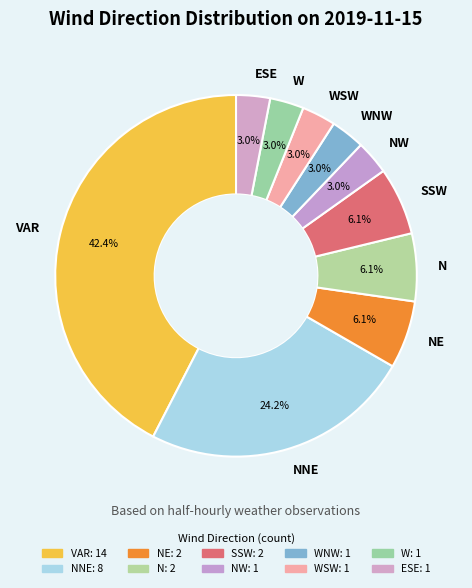

Is ESE the majority of the pie?

No